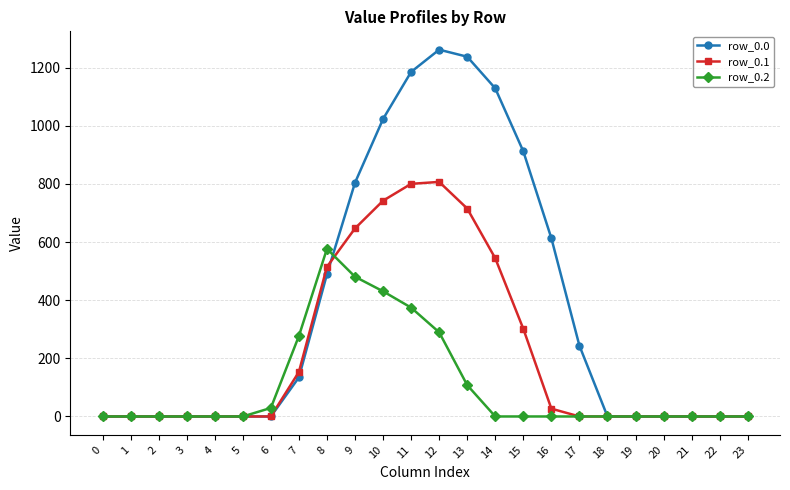

Reading left to right, what are all the values shown in this chart?

row_0.0: 0=0.0	1=0.0	2=0.0	3=0.0	4=0.0	5=0.0	6=0.0	7=134.3	8=489.3	9=804.0	10=1023.2	11=1185.2	12=1261.6	13=1237.4	14=1128.6	15=911.8	16=613.0	17=243.5	18=0.0	19=0.0	20=0.0	21=0.0	22=0.0	23=0.0
row_0.1: 0=0.0	1=0.0	2=0.0	3=0.0	4=0.0	5=0.0	6=0.0	7=153.2	8=514.8	9=646.9	10=742.1	11=800.2	12=806.9	13=715.3	14=544.1	15=301.4	16=26.8	17=0.0	18=0.0	19=0.0	20=0.0	21=0.0	22=0.0	23=0.0
row_0.2: 0=0.0	1=0.0	2=0.0	3=0.0	4=0.0	5=0.0	6=29.3	7=276.9	8=576.6	9=480.7	10=430.5	11=374.4	12=289.5	13=107.8	14=0.0	15=0.0	16=0.0	17=0.0	18=0.0	19=0.0	20=0.0	21=0.0	22=0.0	23=0.0